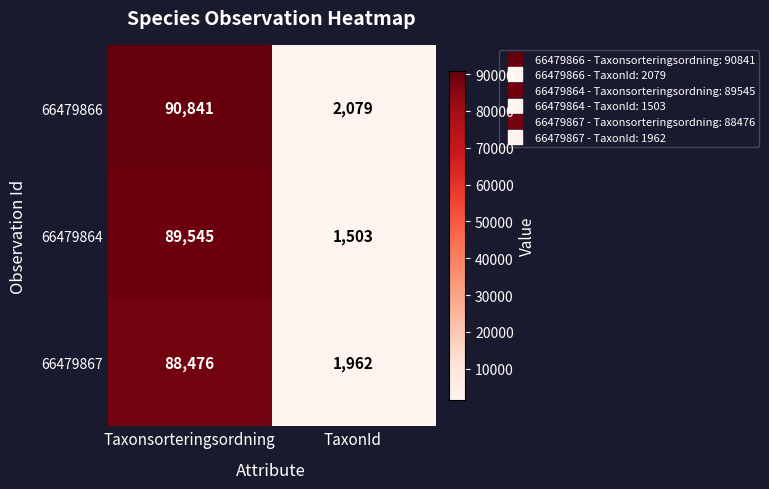

The 66479867 series shows 1962 at TaxonId. True or false?

True